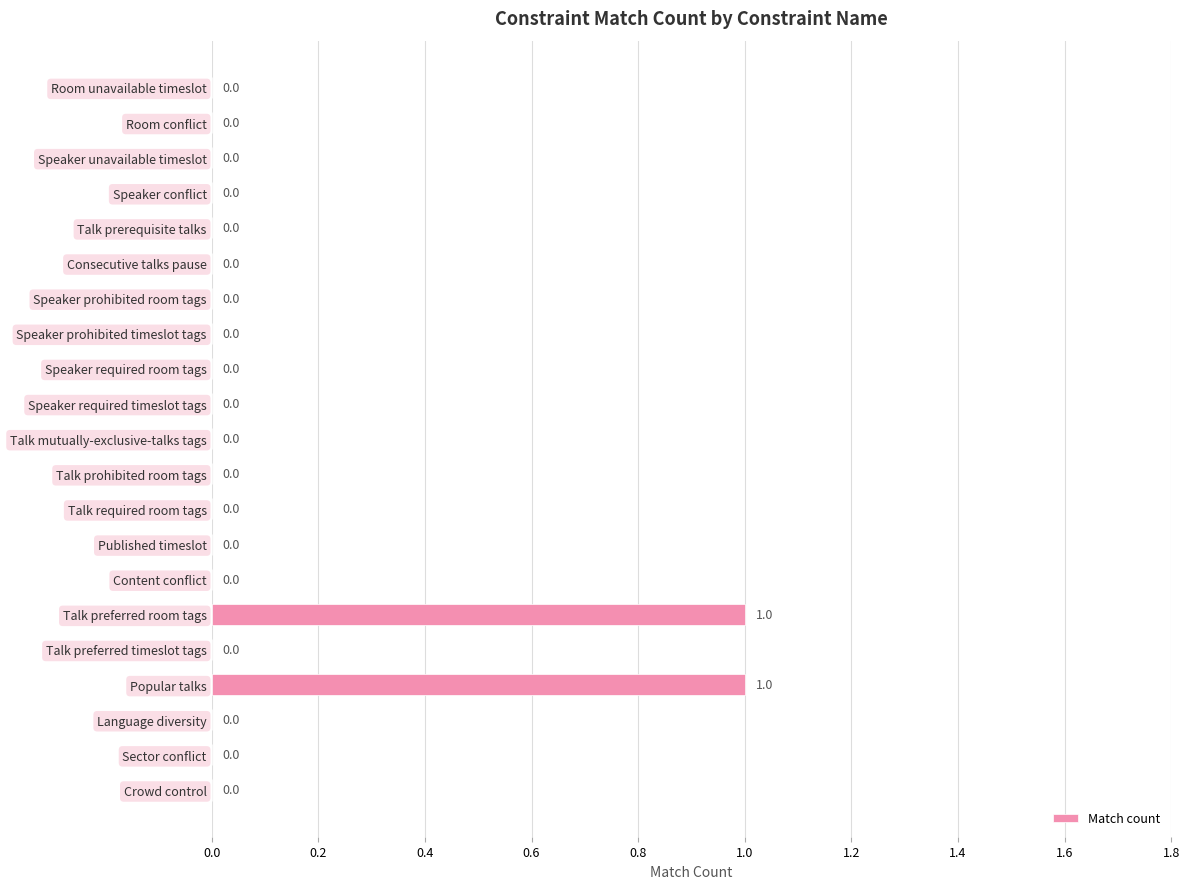

The value at Published timeslot is 0. True or false?

True